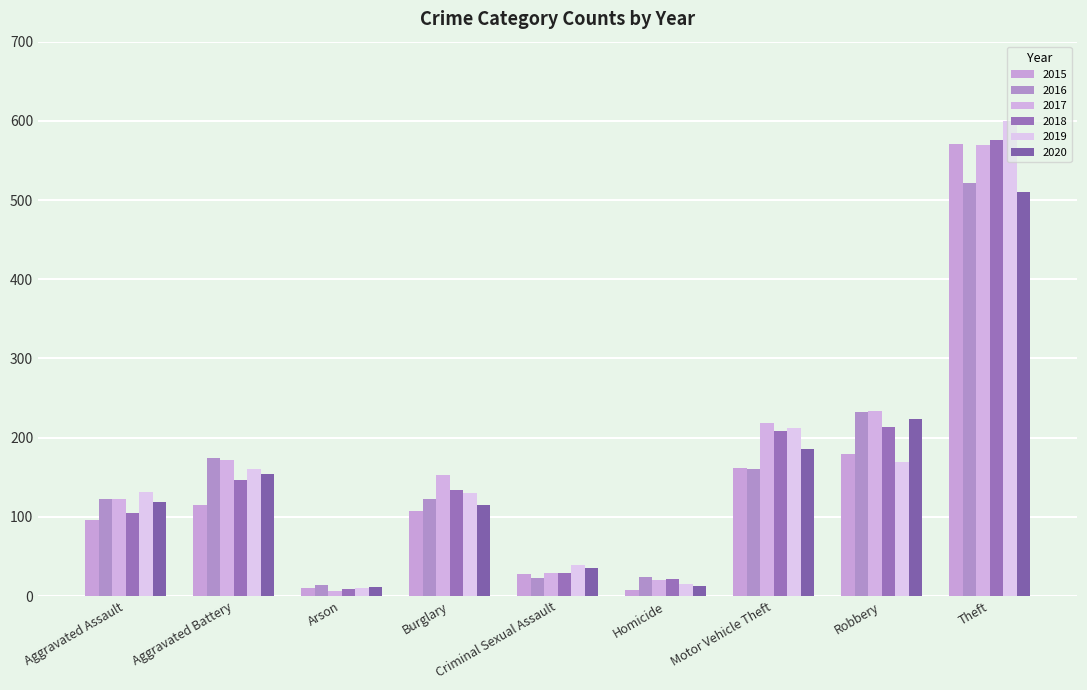

Count the number of categories in the chart.

9